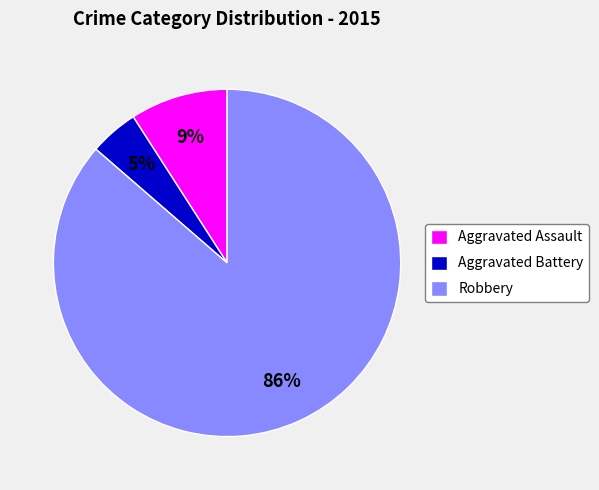

Is the sum of Aggravated Assault and Robbery greater than half?

Yes